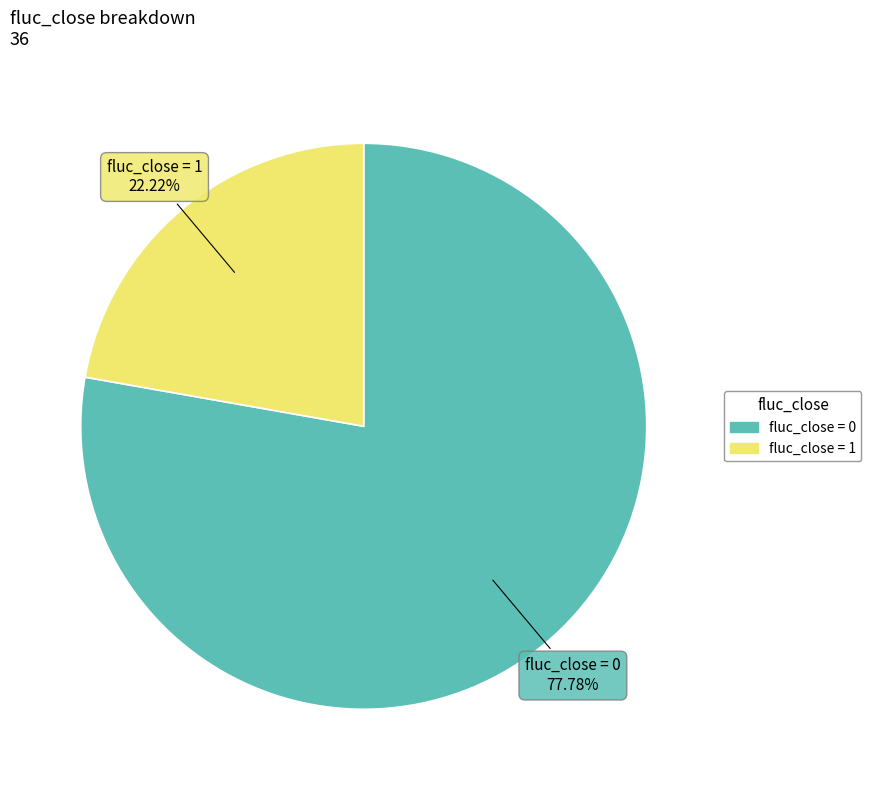

Does any single category account for the majority?

Yes